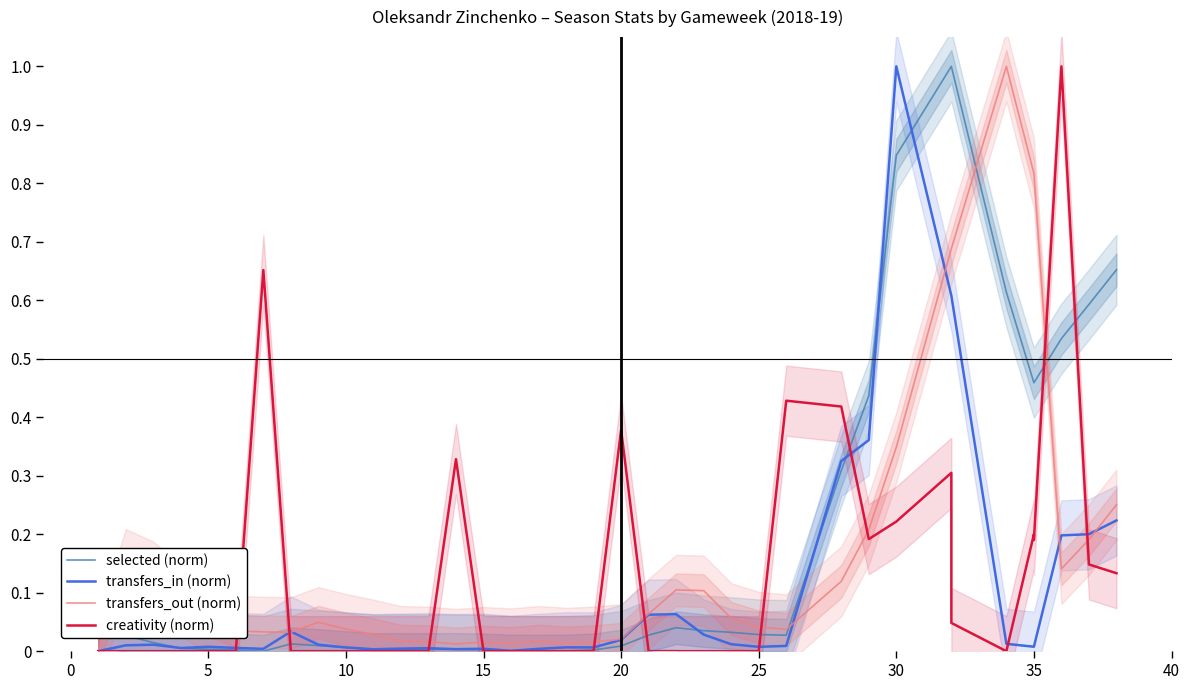

What is the label of the 4th point from the left?

10